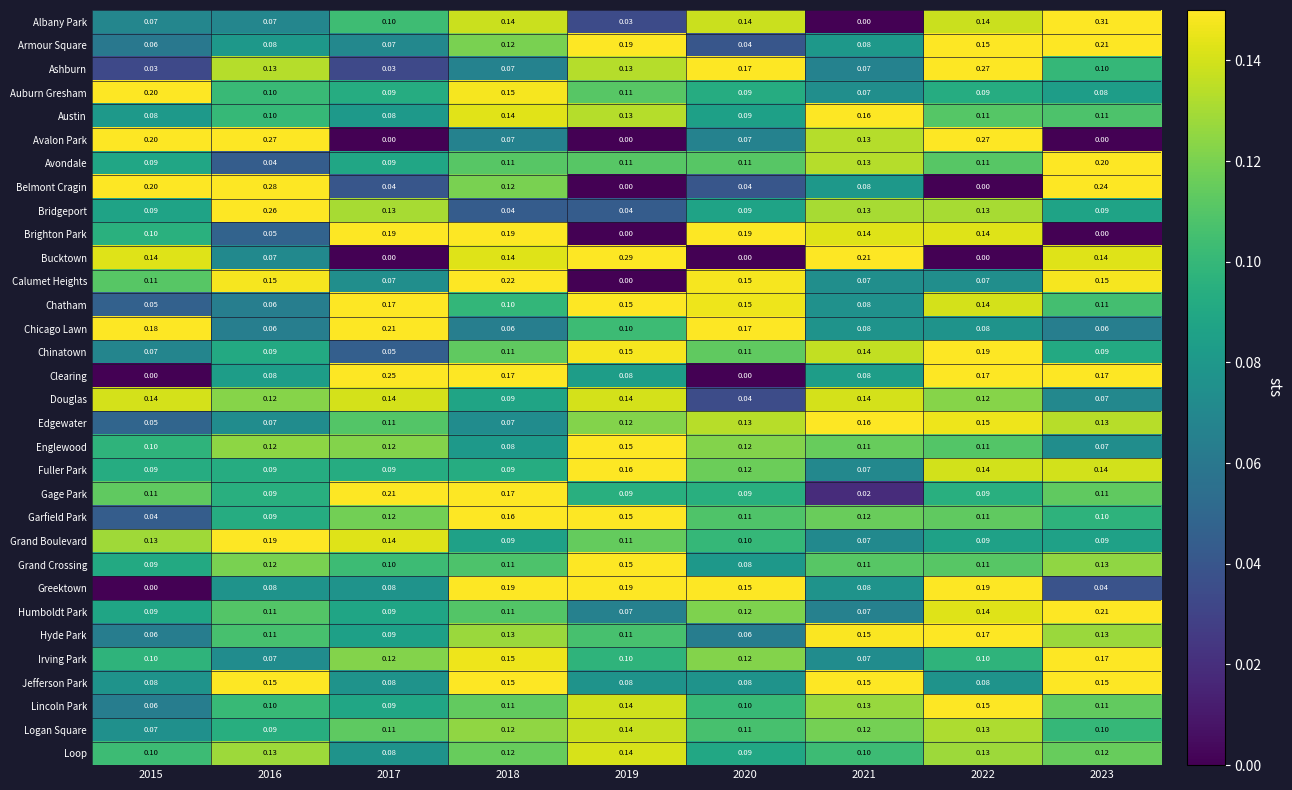

How many categories are shown in the chart?

9